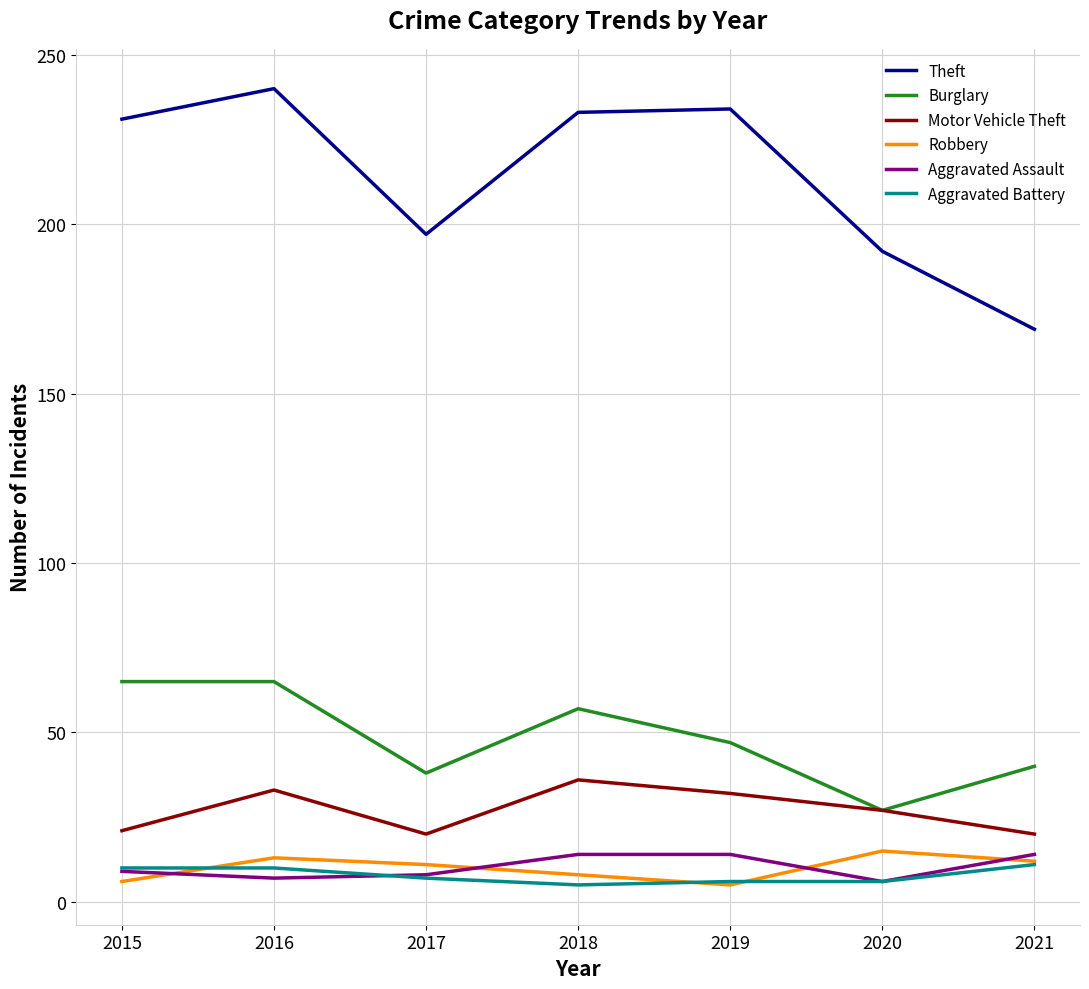

What is the lowest value of the Theft series?

169